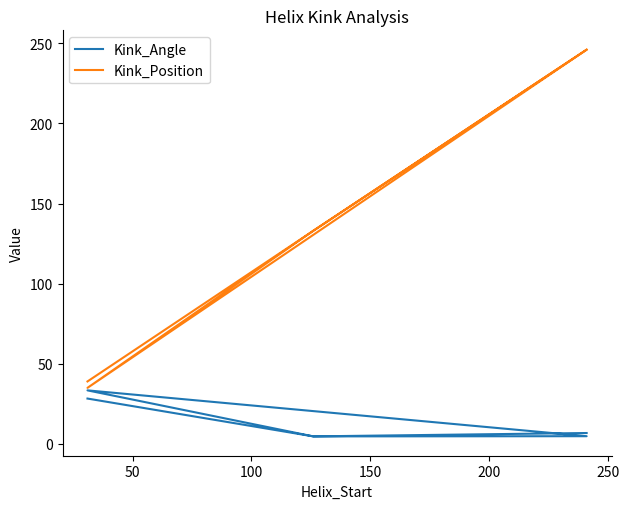

True or false: Kink_Angle has a value of 4.7 at 200.

True